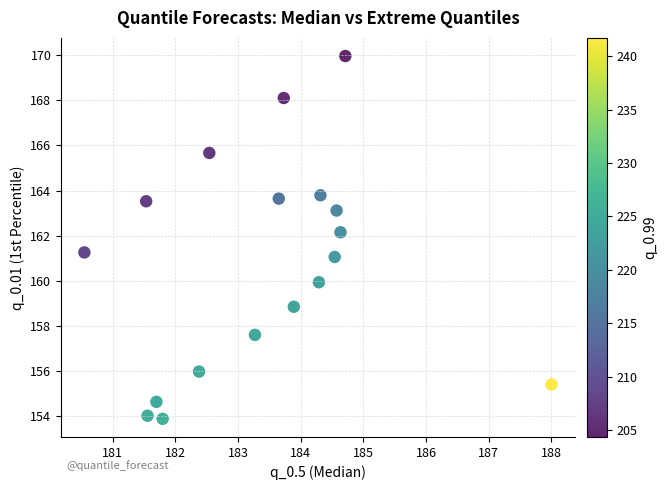

What is the range of Y values (max minus min)?

16.1